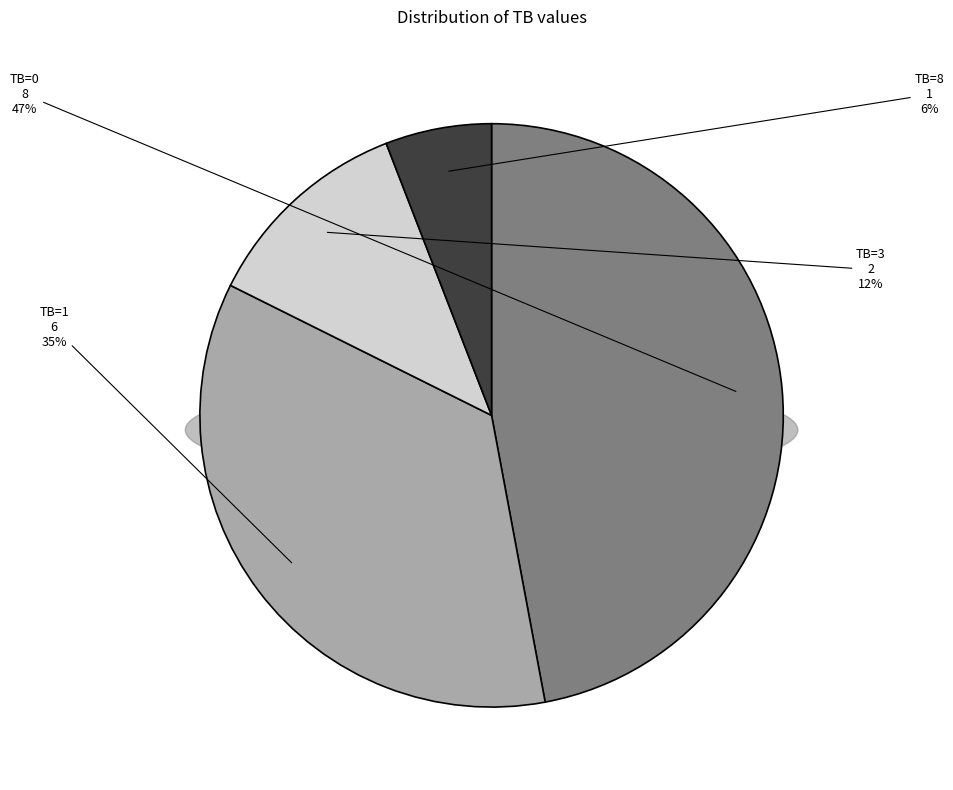

How much of the chart is everything except TB=0?

52.9%